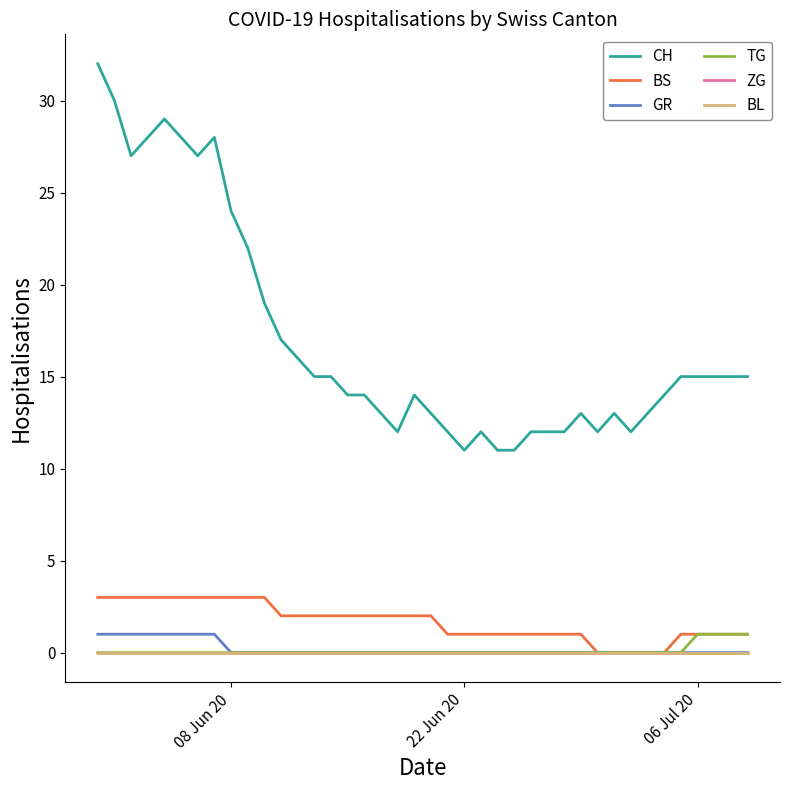

Does the chart display data point markers on the line(s)?

No